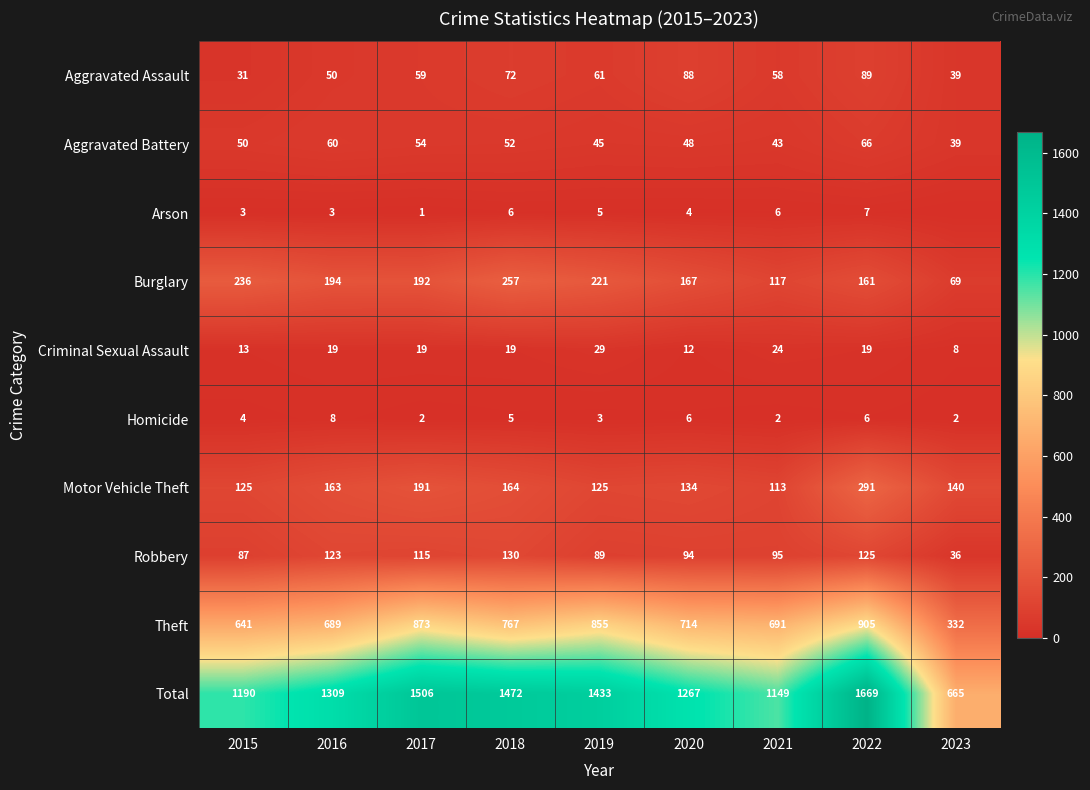

The Theft series shows 1144 at 2021. True or false?

False